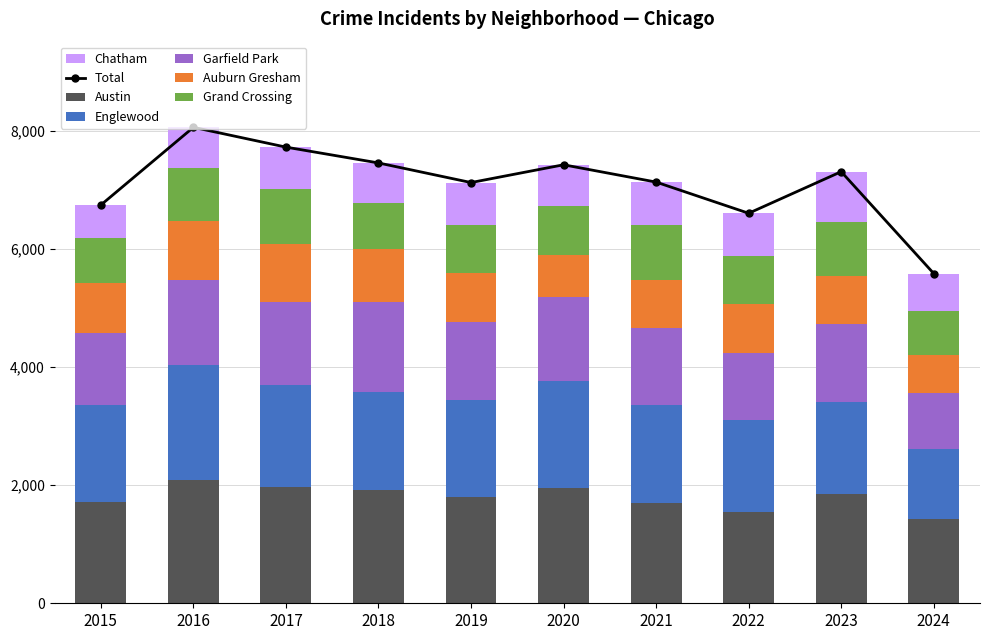

The value of Englewood at 2021 is 1660. True or false?

True